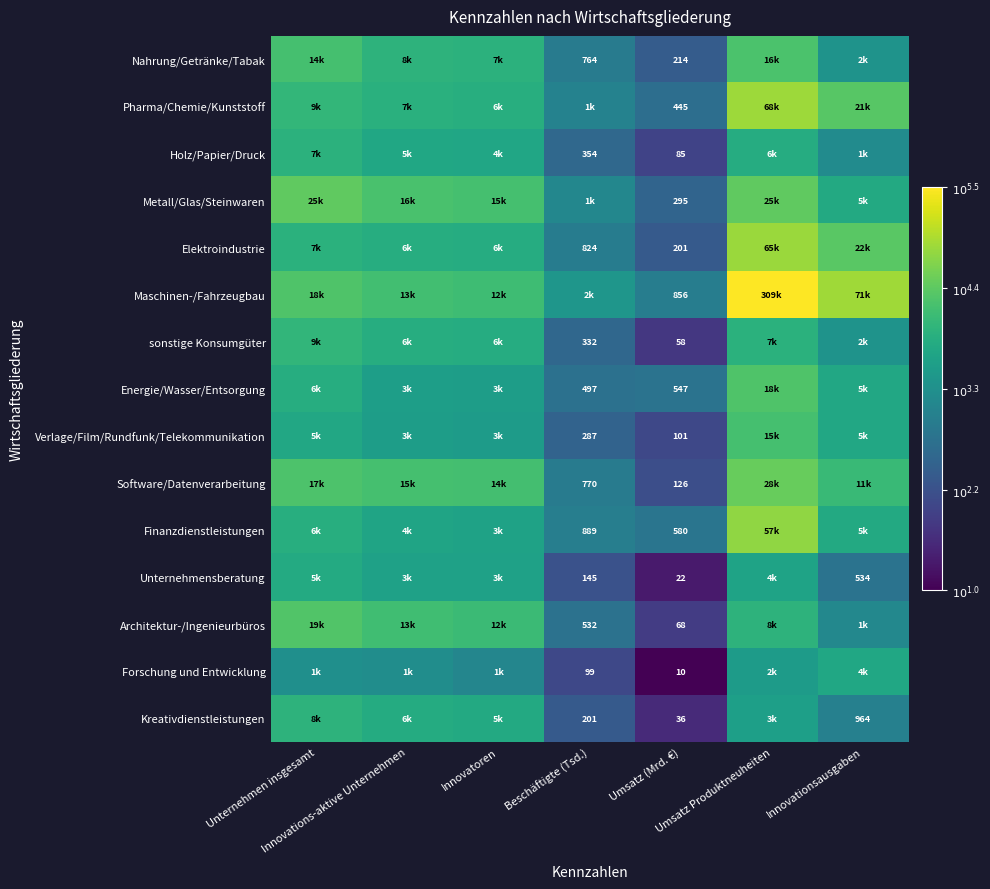

Which series has the largest total across all categories?

Maschinen-/Fahrzeugbau